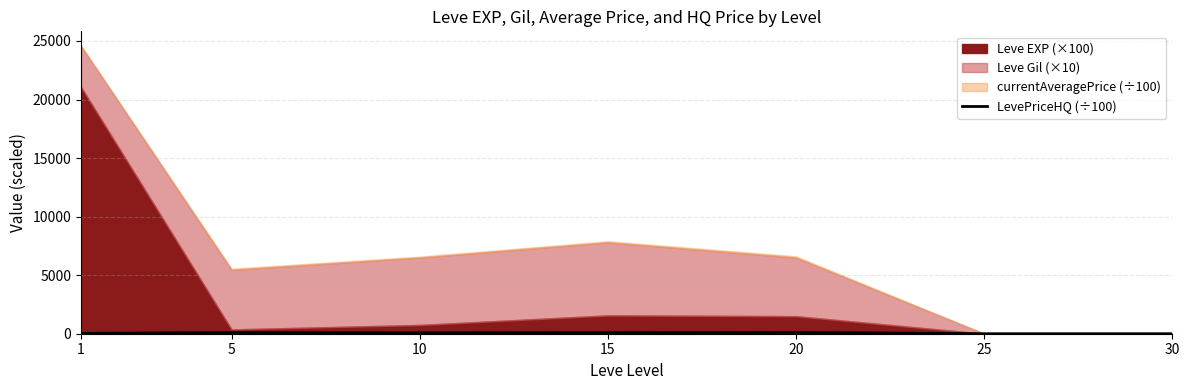

The chart shows a value of 110.9 at 20. True or false?

True